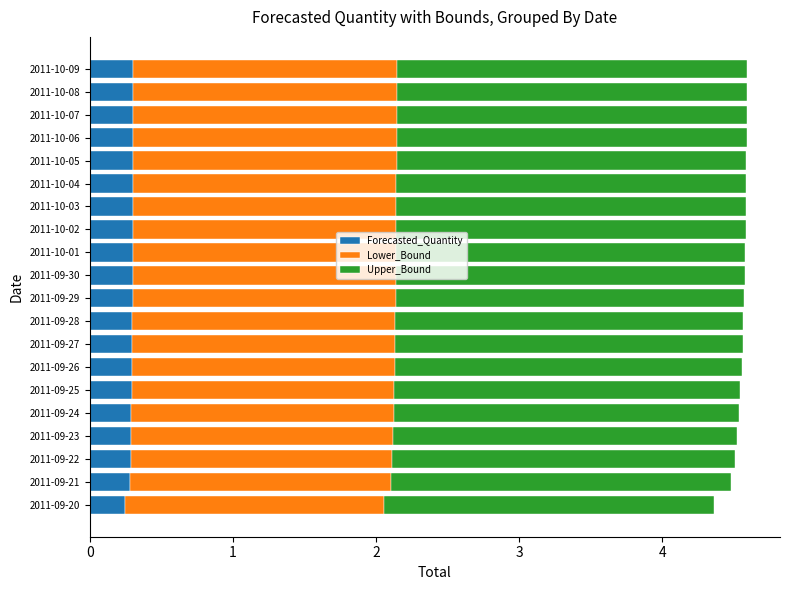

What is the total value across all series at 2011-10-01?

4.6